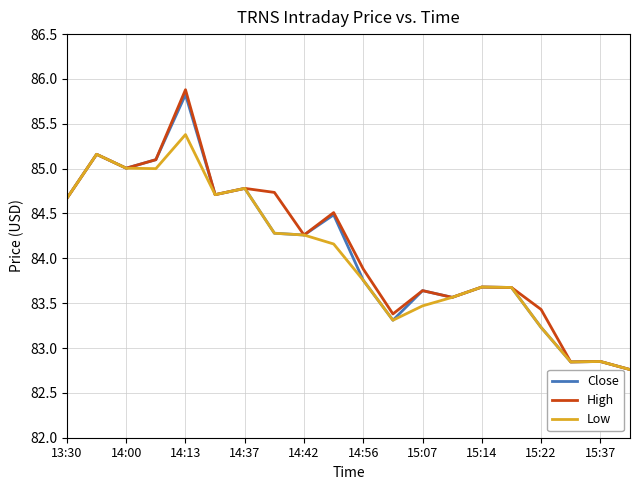

What is the greatest value displayed?

85.9